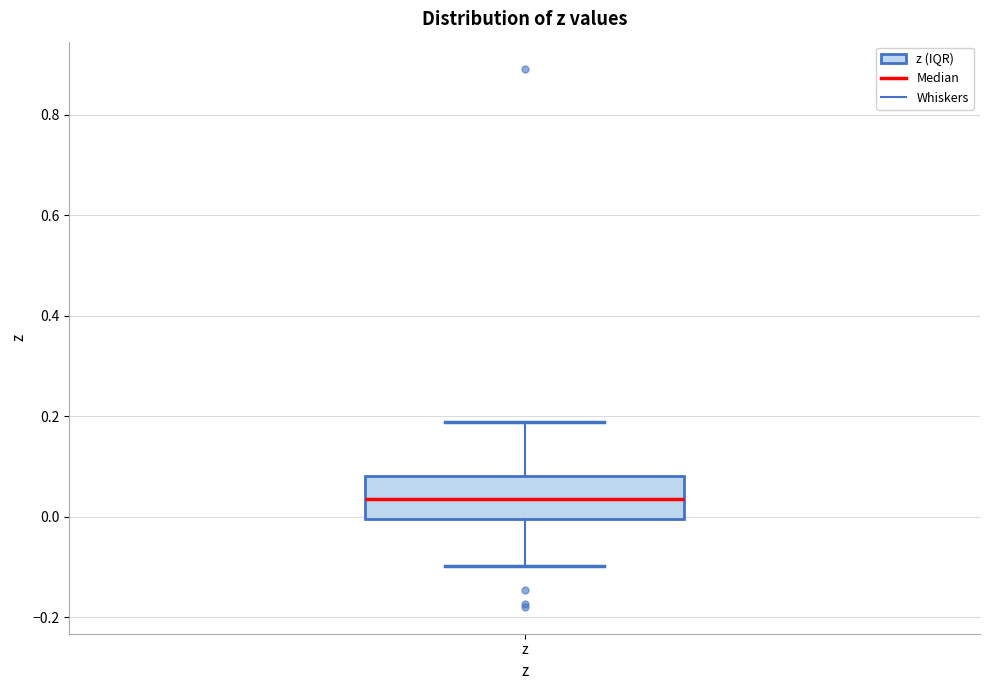

Where is the upper edge of the box for z on the y-axis? The values are not printed on the chart, so give them approximately, as read against the axis.

0.08